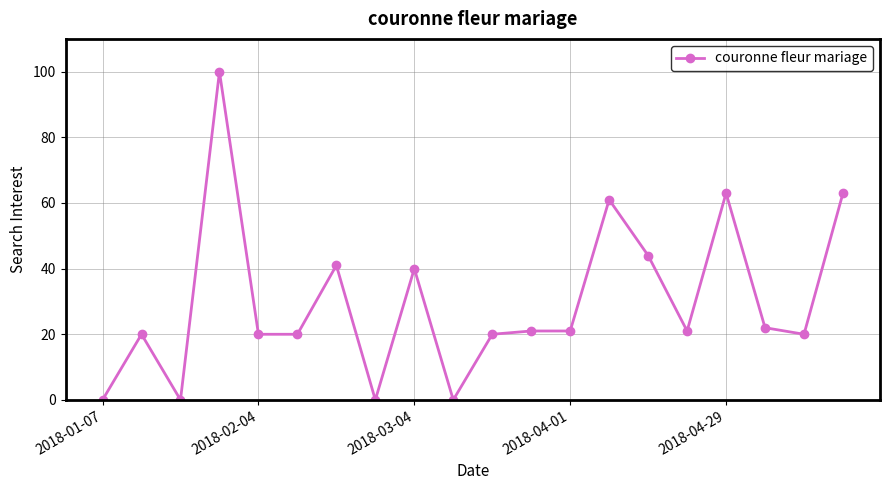

What is the greatest value displayed?

100